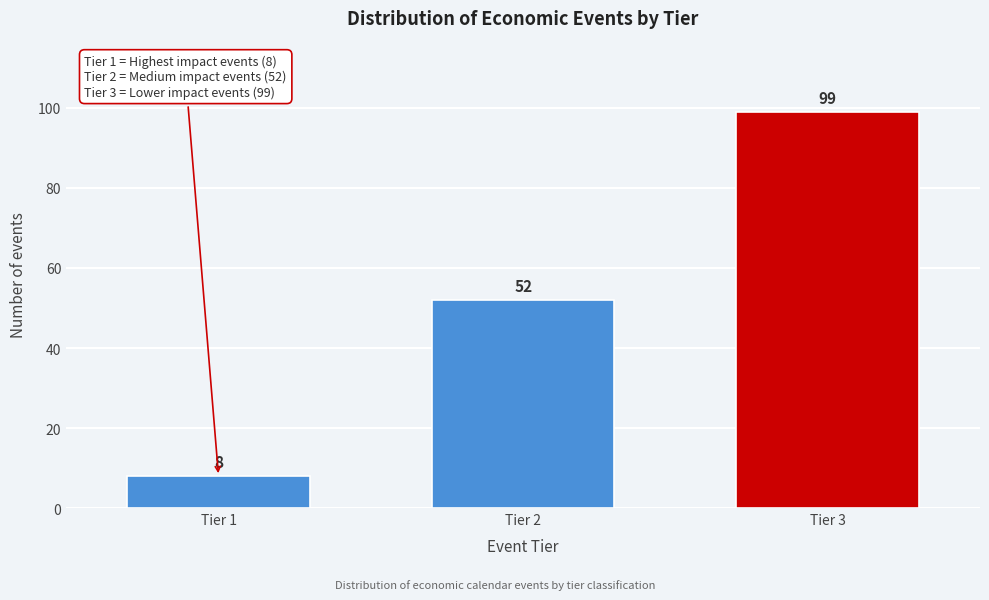

Reading left to right, list all the values displayed in this chart.

Tier 1=8	Tier 2=52	Tier 3=99